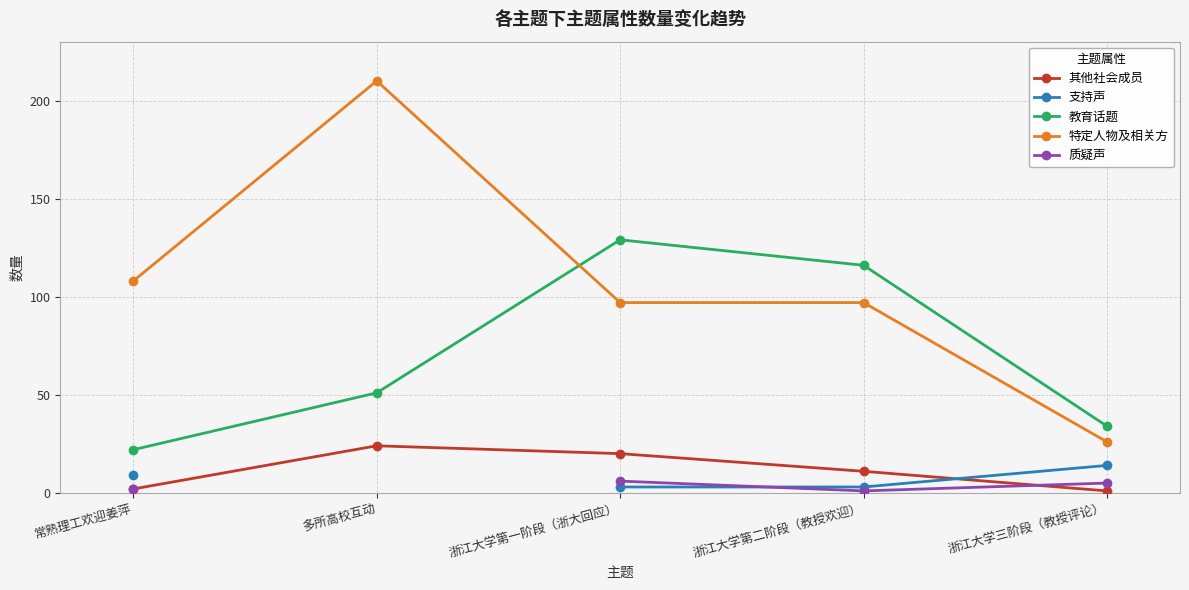

What is the difference between the maximum and second lowest values in the 教育话题 series?

95